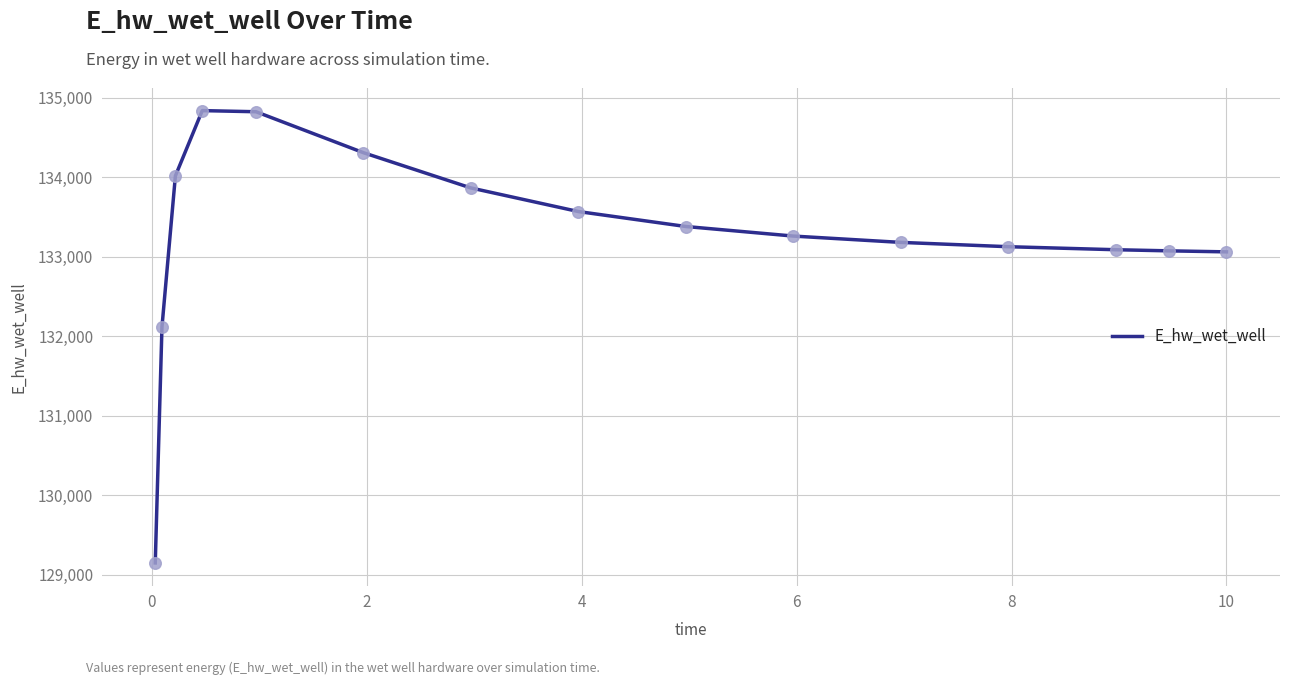

What is the greatest value displayed?

134837.1